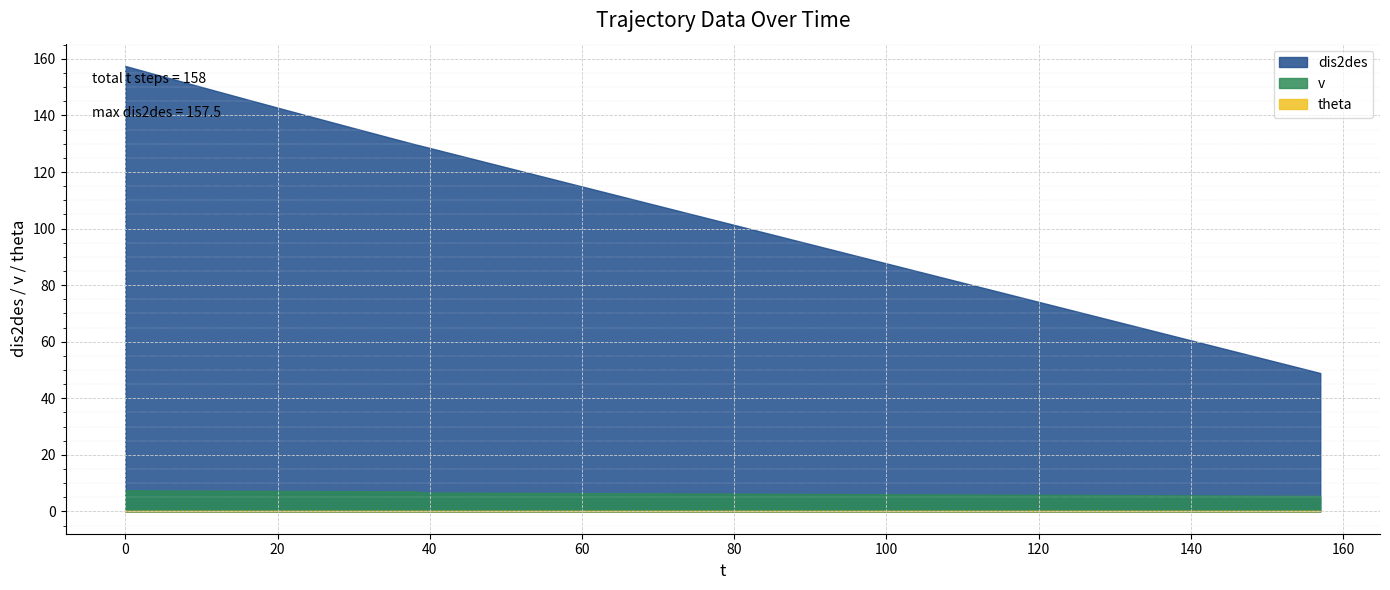

What is the difference between the maximum and minimum values in the dis2des series?

108.6